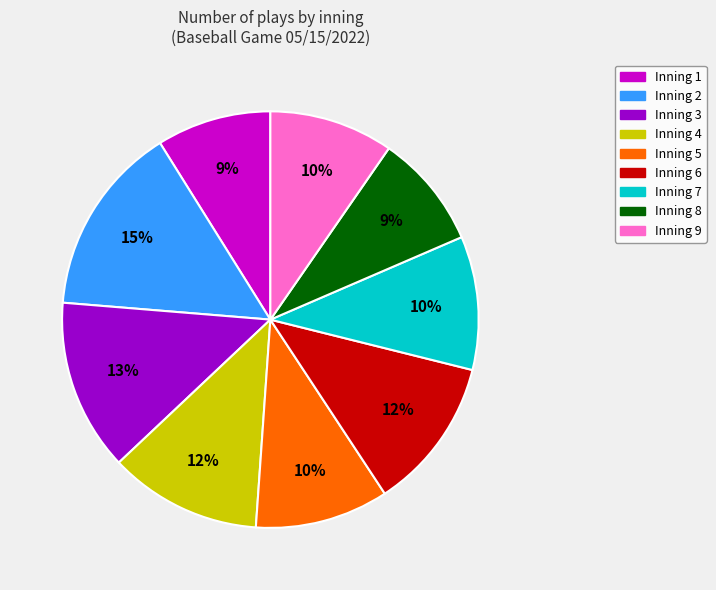

True or false: Inning 2 accounts for 15% of the total.

True